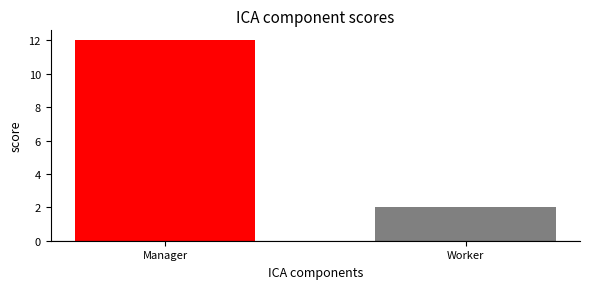

Reading left to right, transcribe all the data shown in this chart.

Manager=12	Worker=2